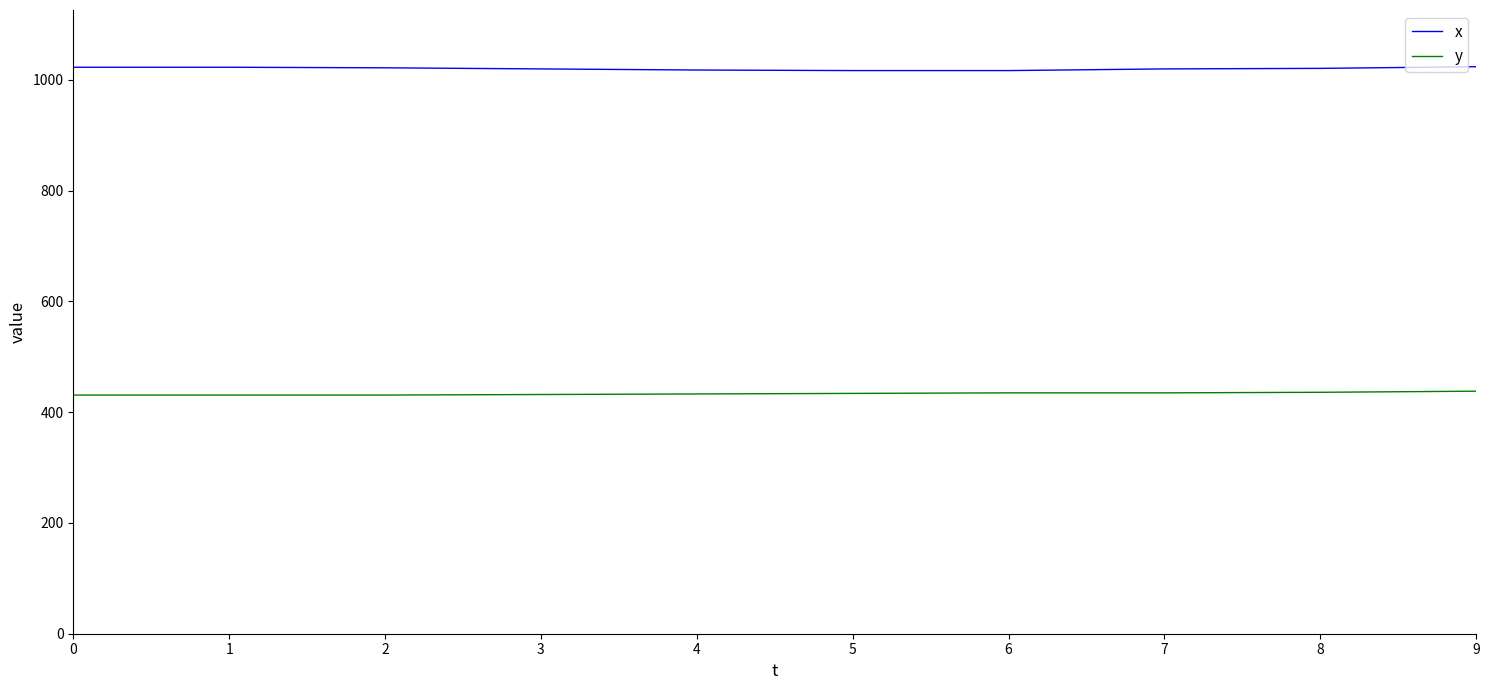

What is the spread (max minus min) of values at 4?

585